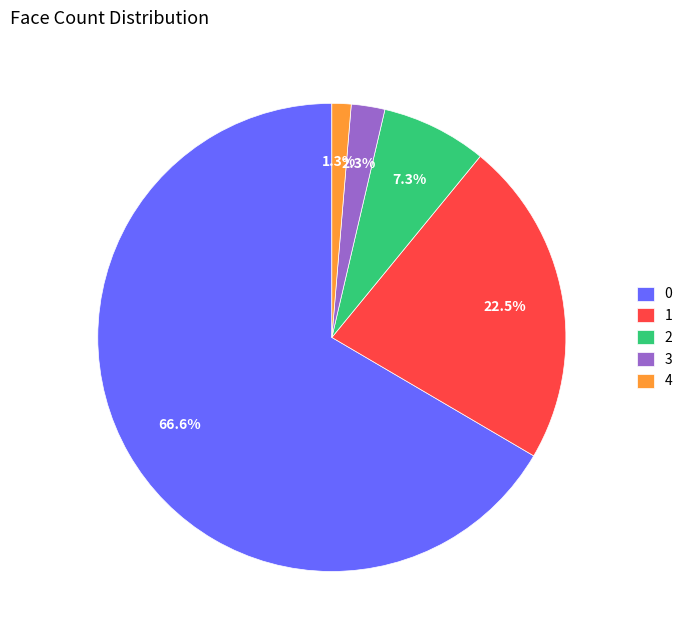

How many slices are in this pie chart?

5